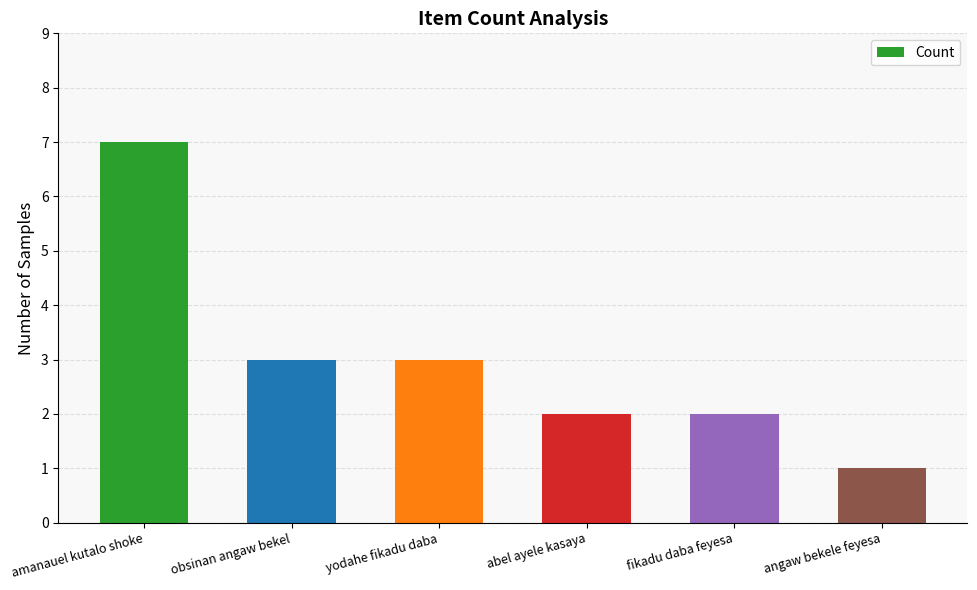

What is the greatest value displayed?

7